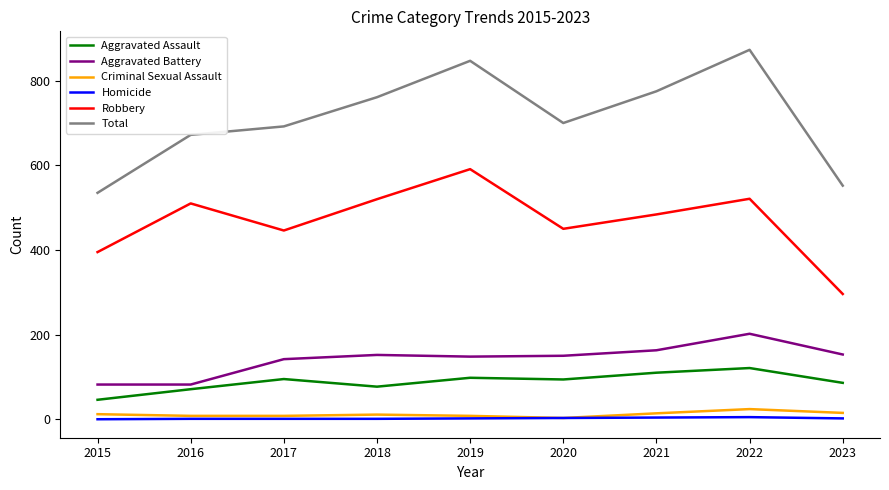

True or false: Total and Aggravated Battery intersect in this chart.

False